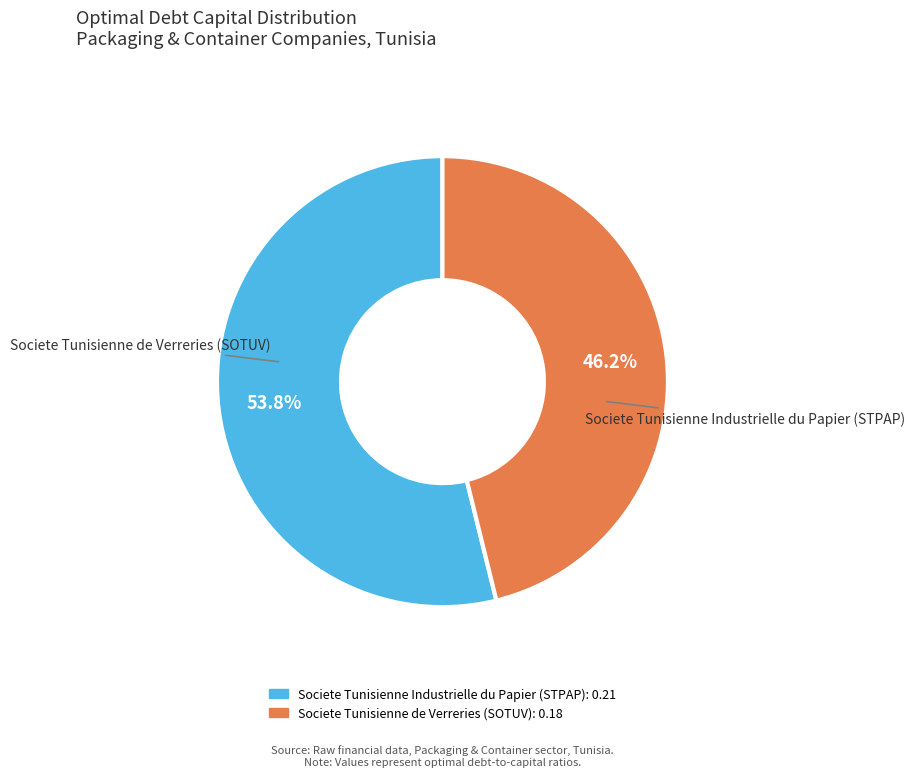

True or false: Societe Tunisienne de Verreries (SOTUV) accounts for 35% of the total.

False